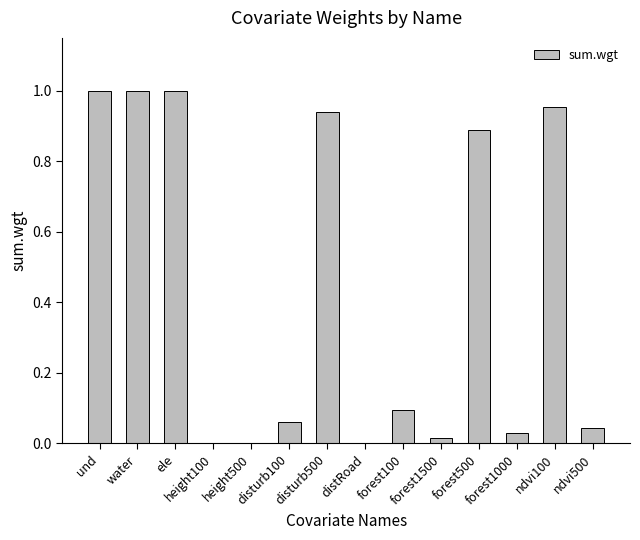

What is the sum of all values?

6.0